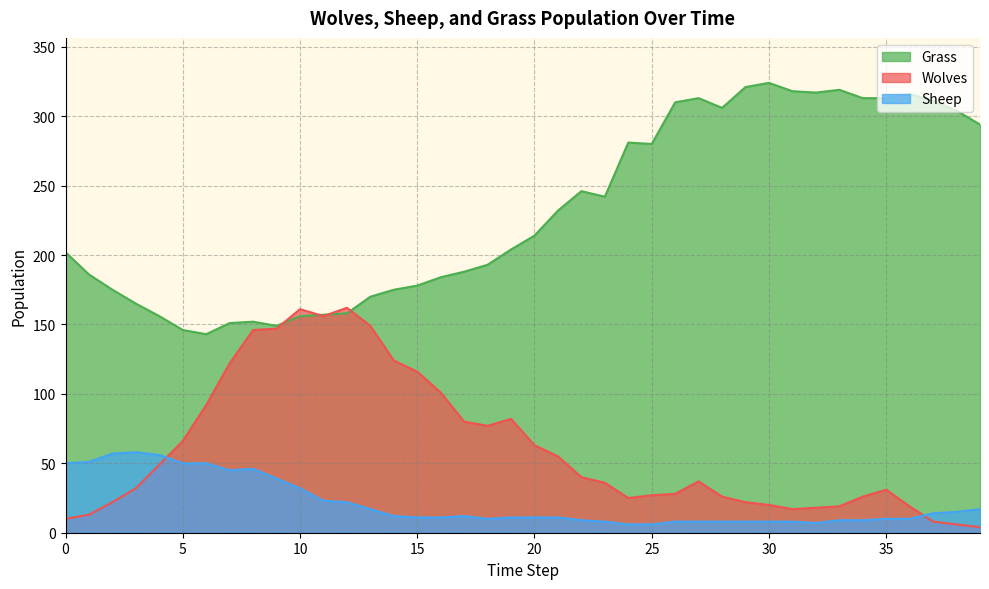

Where is the first local minimum for Wolves?

11